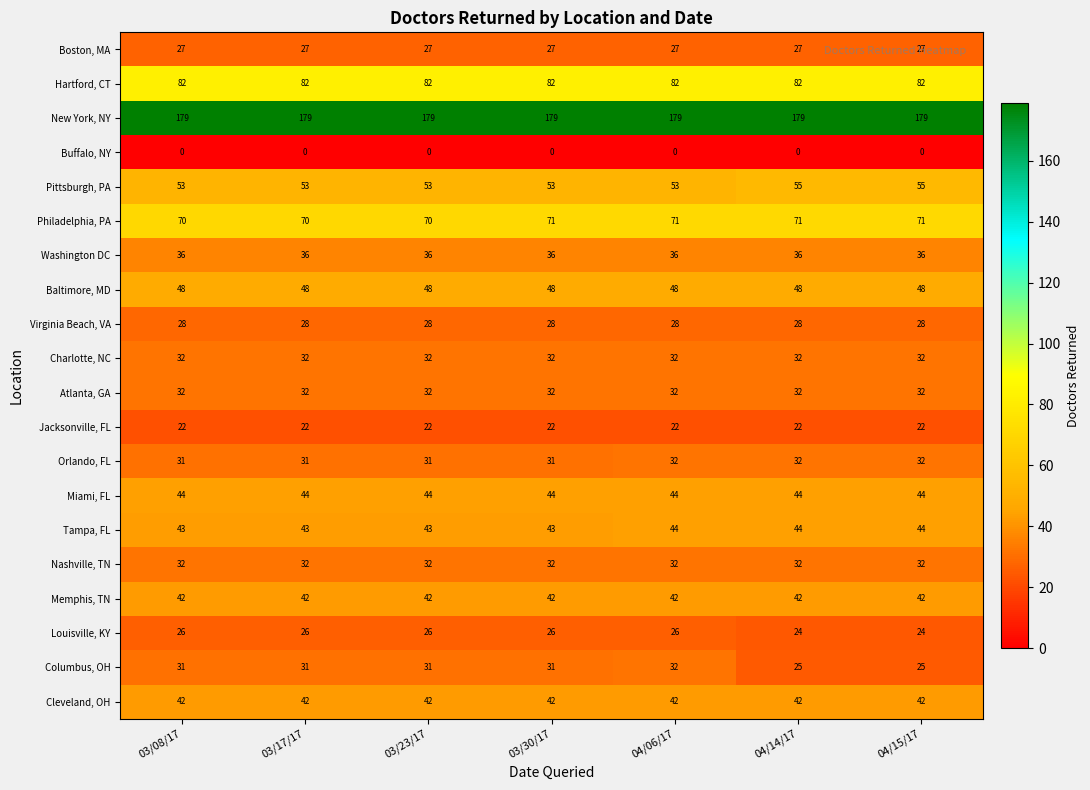

What is the lowest value of the Orlando, FL series?

31